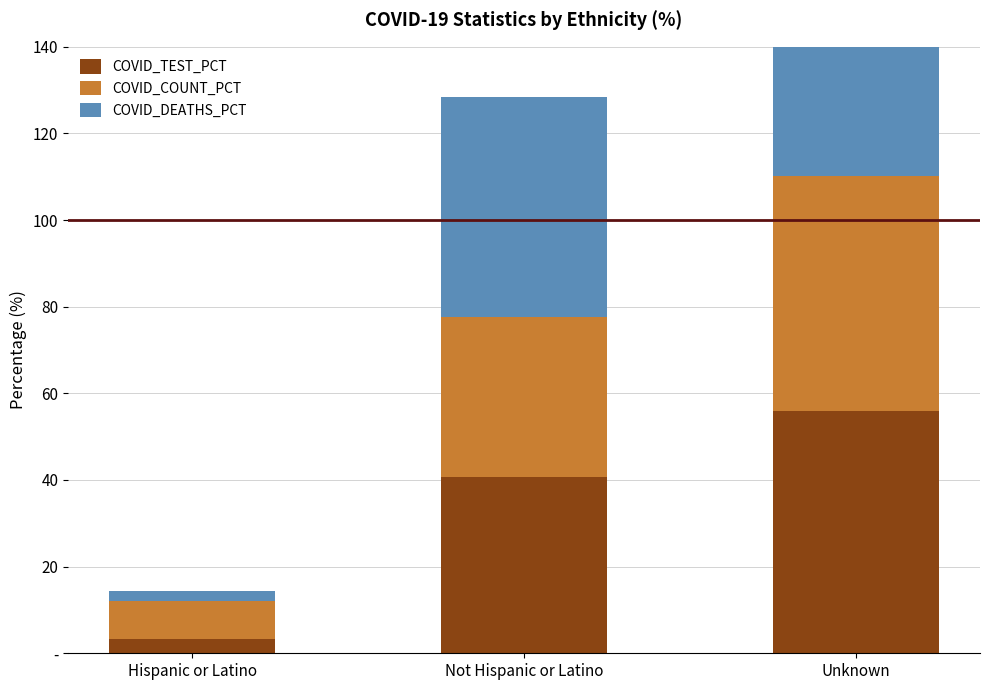

What is the difference between the second highest and minimum values in the COVID_COUNT_PCT series?

28.2